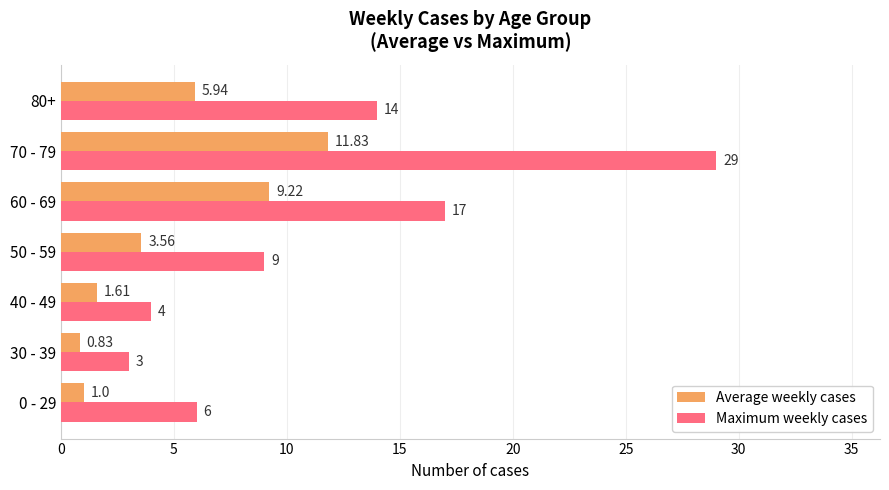

At how many categories does at least one series exceed 13?

3